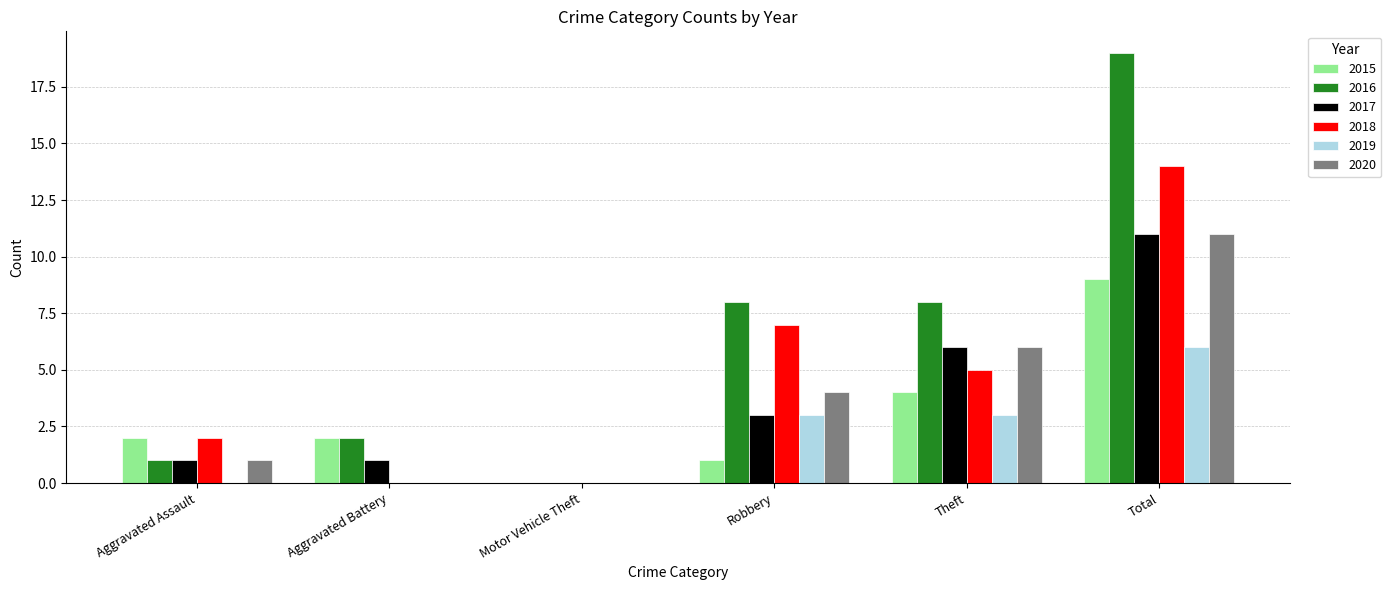

Reading right to left, what are all the values shown in this chart?

2015: Total=9	Theft=4	Robbery=1	Motor Vehicle Theft=0	Aggravated Battery=2	Aggravated Assault=2
2016: Total=19	Theft=8	Robbery=8	Motor Vehicle Theft=0	Aggravated Battery=2	Aggravated Assault=1
2017: Total=11	Theft=6	Robbery=3	Motor Vehicle Theft=0	Aggravated Battery=1	Aggravated Assault=1
2018: Total=14	Theft=5	Robbery=7	Motor Vehicle Theft=0	Aggravated Battery=0	Aggravated Assault=2
2019: Total=6	Theft=3	Robbery=3	Motor Vehicle Theft=0	Aggravated Battery=0	Aggravated Assault=0
2020: Total=11	Theft=6	Robbery=4	Motor Vehicle Theft=0	Aggravated Battery=0	Aggravated Assault=1